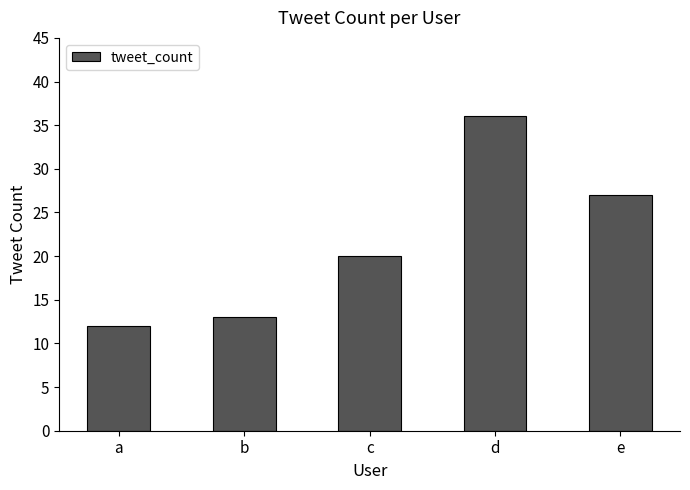

What is the average value?

22